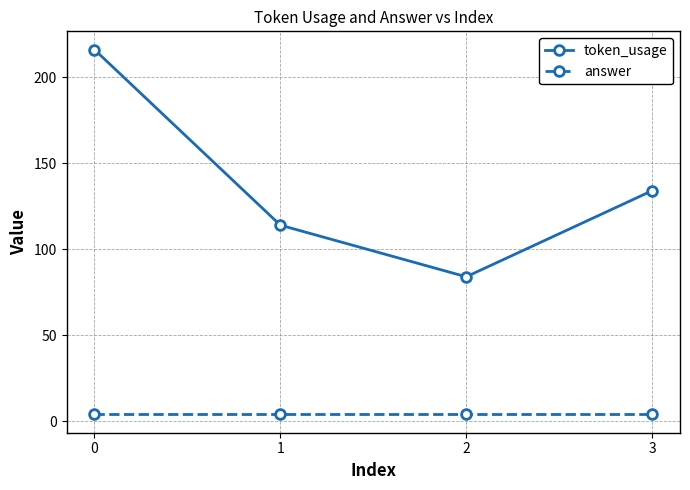

True or false: answer has a value of 4 at 2.

True